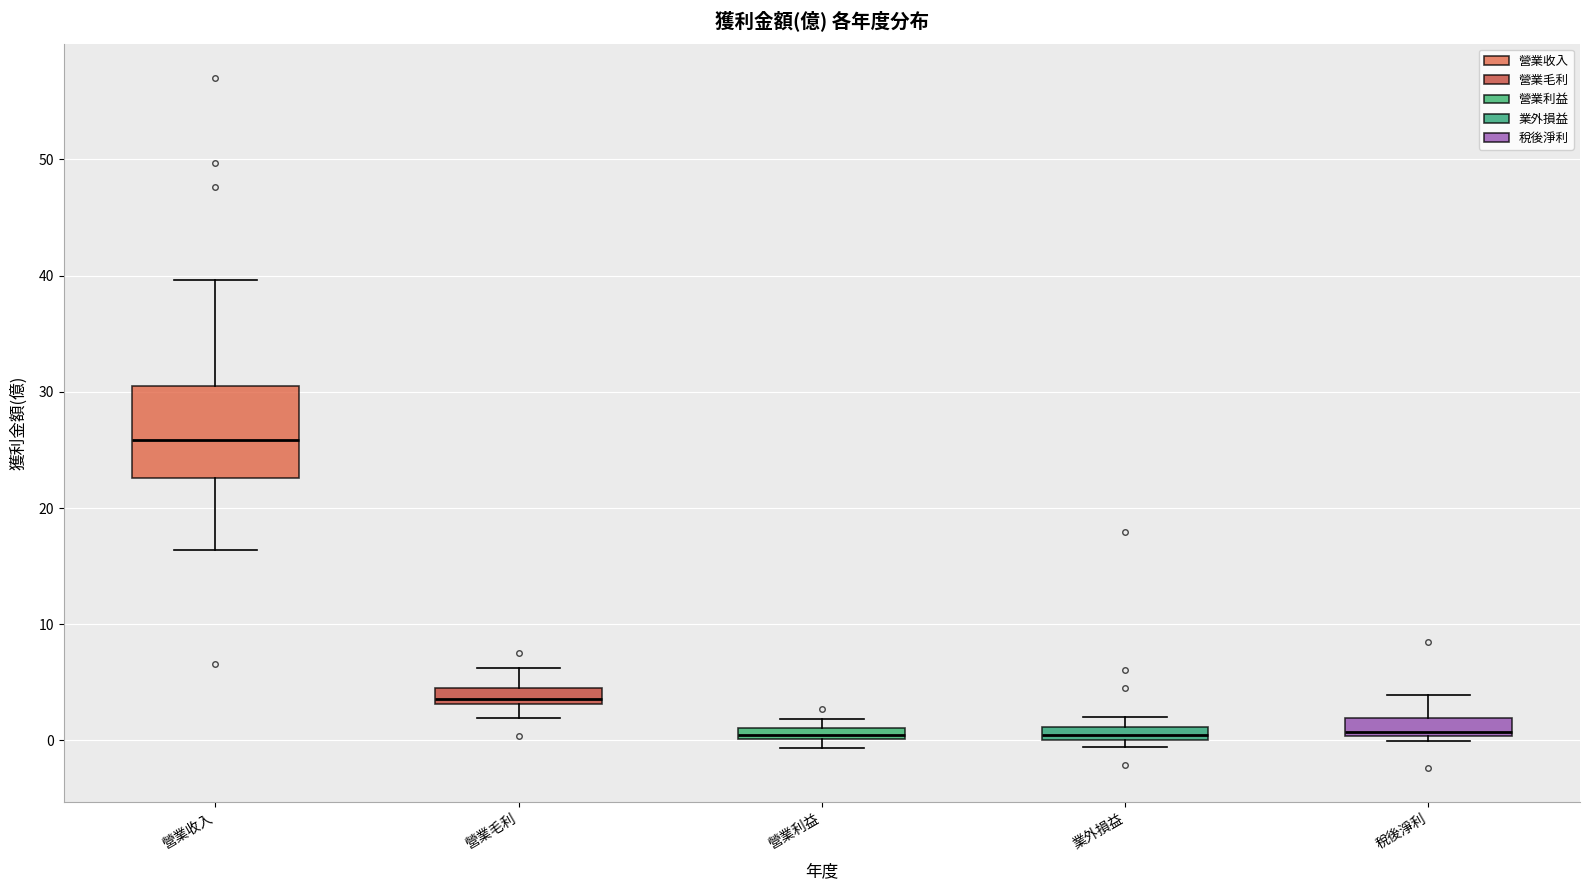

Which box is the tallest, from its lower edge to its upper edge?

營業收入